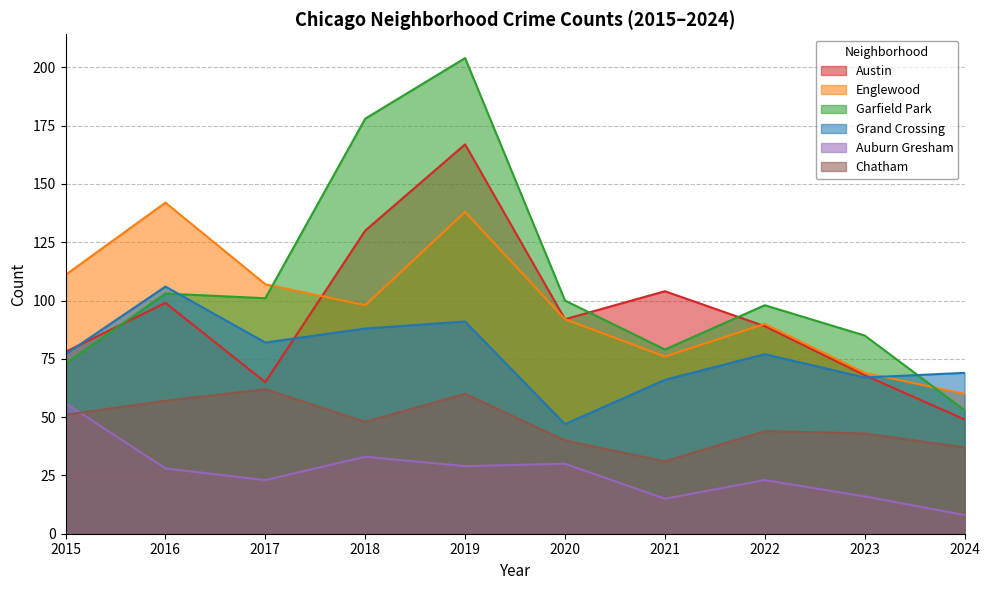

What is the sum of the Grand Crossing values at 2022 and 2016?

183